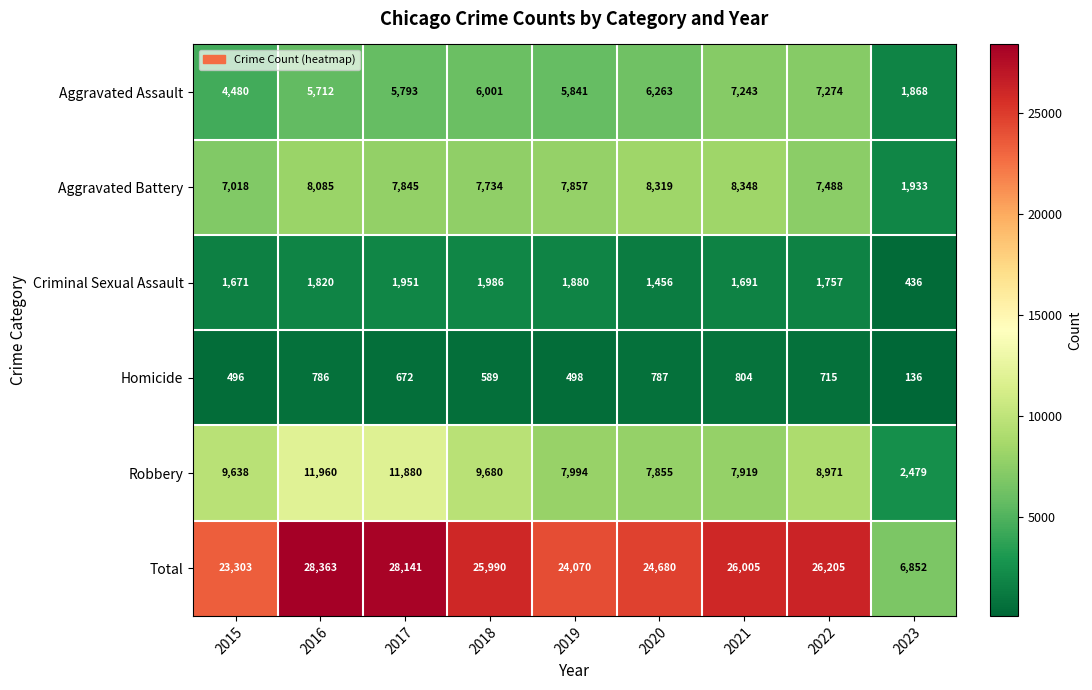

At 2021, list the series in order from smallest to largest.

Homicide, Criminal Sexual Assault, Aggravated Assault, Robbery, Aggravated Battery, Total